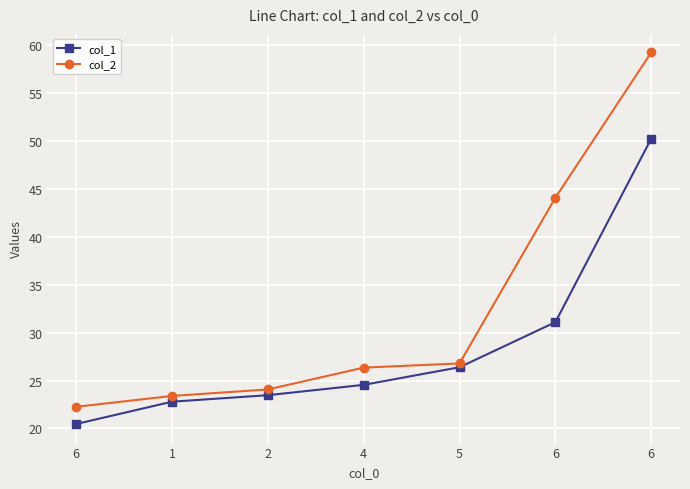

True or false: col_1 and col_2 intersect in this chart.

False